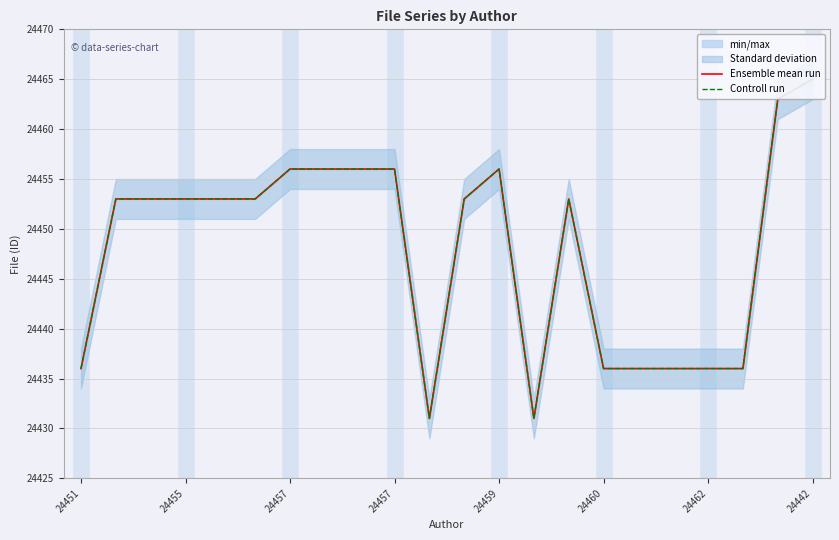

At how many categories does at least one series exceed 24451?

14